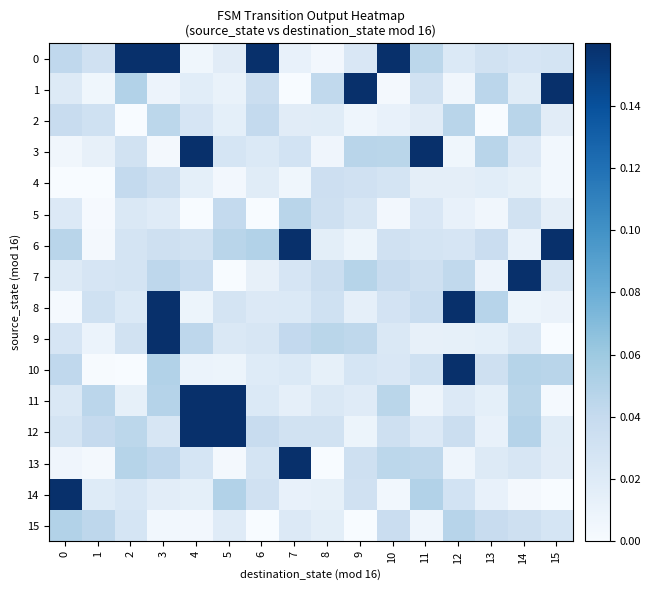

Which series changed the most between 8 and 15?

row_6